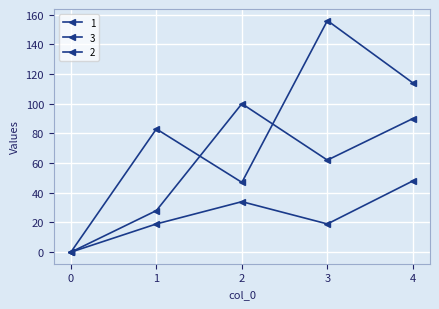

Which series has the largest range (max minus min)?

3